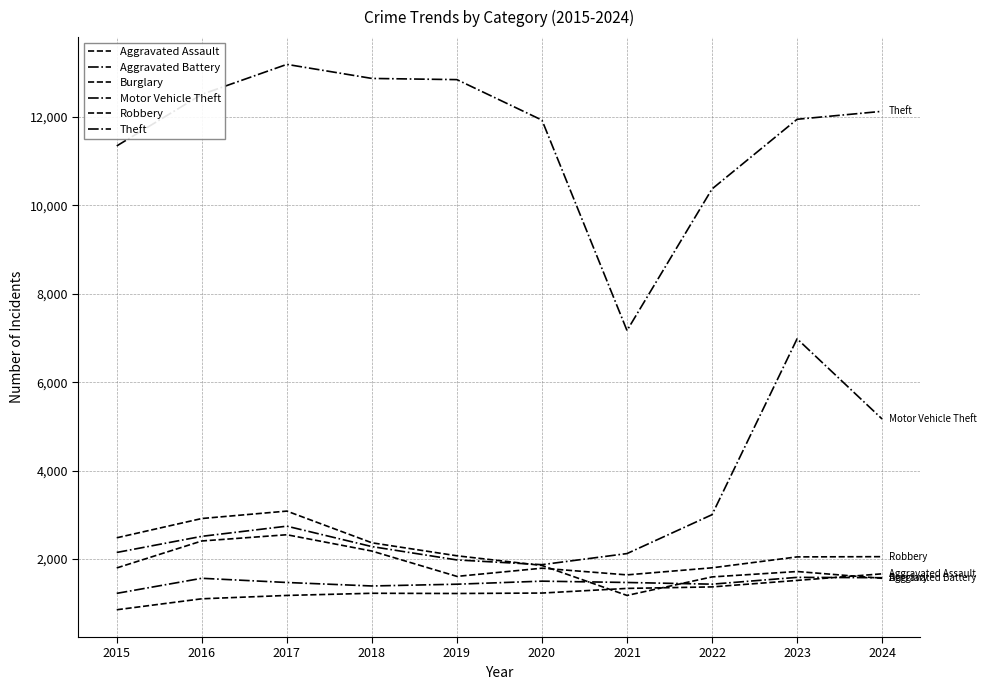

What is the spread (max minus min) of values at 2018?

11647